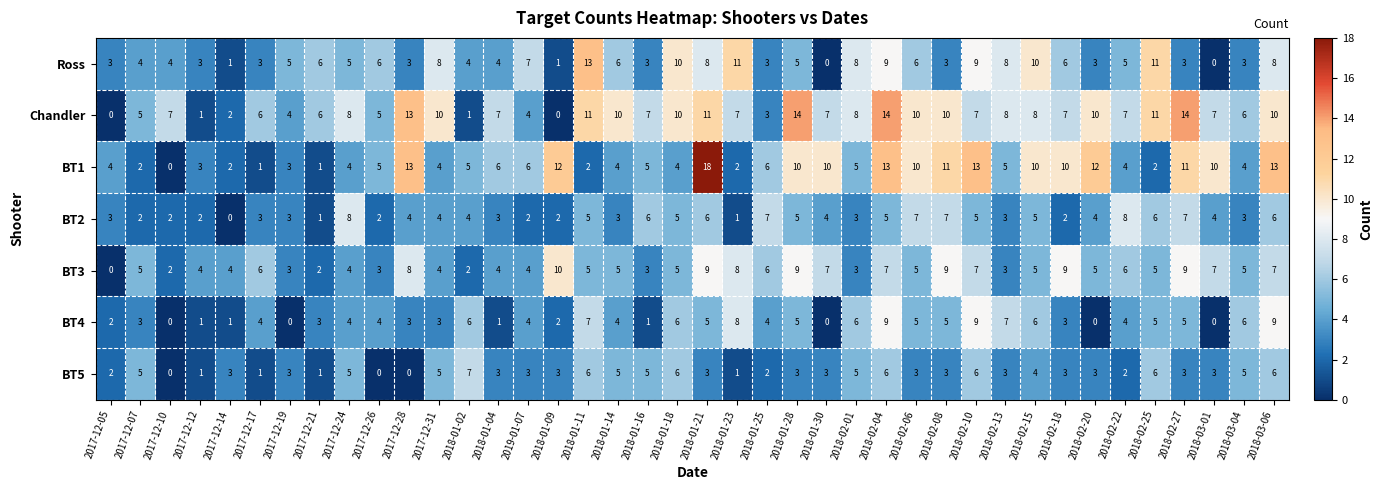

What is the sum of all BT1 values?

265